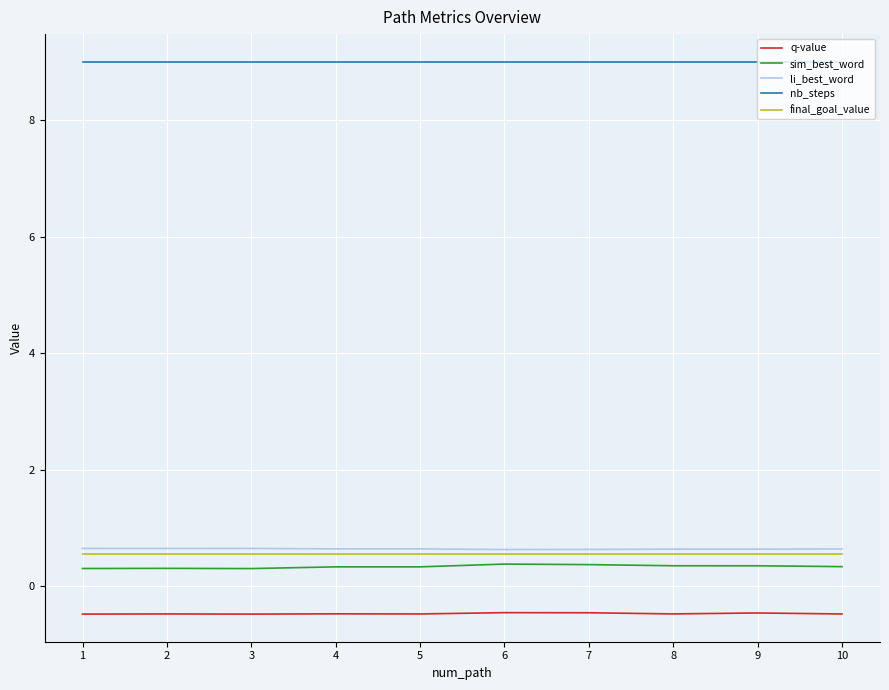

What is the minimum value shown in the chart?

-0.5